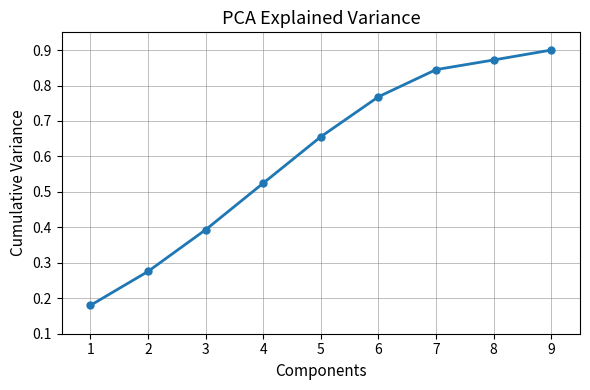

Which label corresponds to the smallest value in the chart?

1